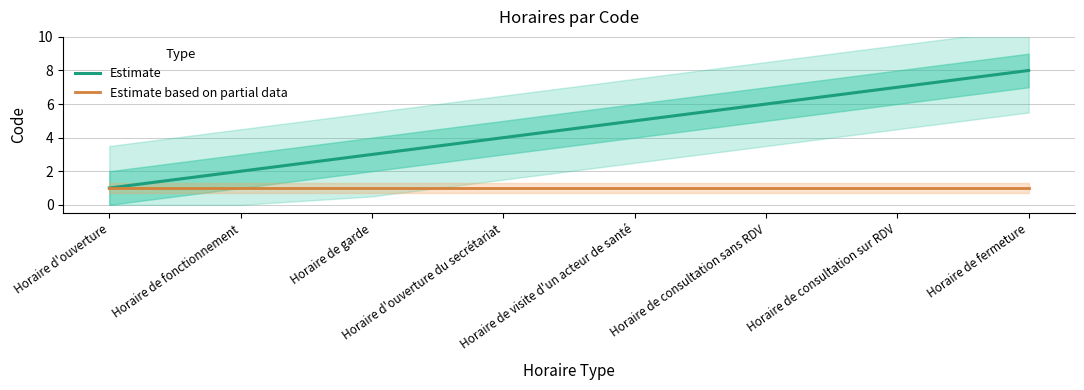

What is the total value across all series at Horaire de consultation sur RDV?

8